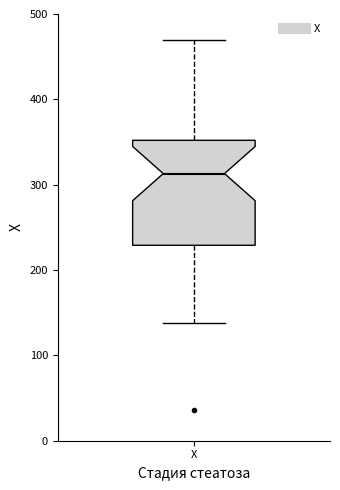

Read this box plot against the y-axis: the position of the median line, the range covered by the box, and the ends of both whiskers. The values are not printed on the chart, so give them approximately, as read against the axis.

median 310, box 230 to 350, whiskers 140 to 470